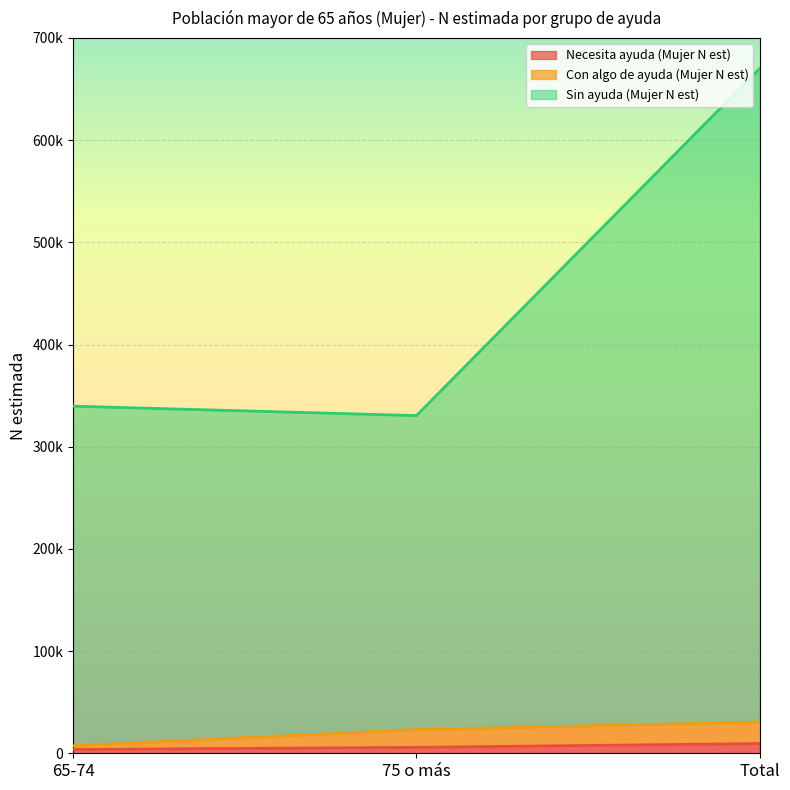

What is the label of the 1st point from the left?

65-74